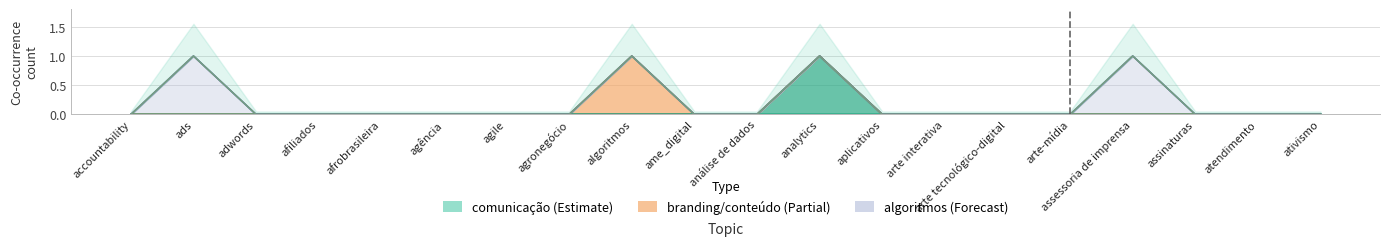

Which category has the highest value across all series?

analytics